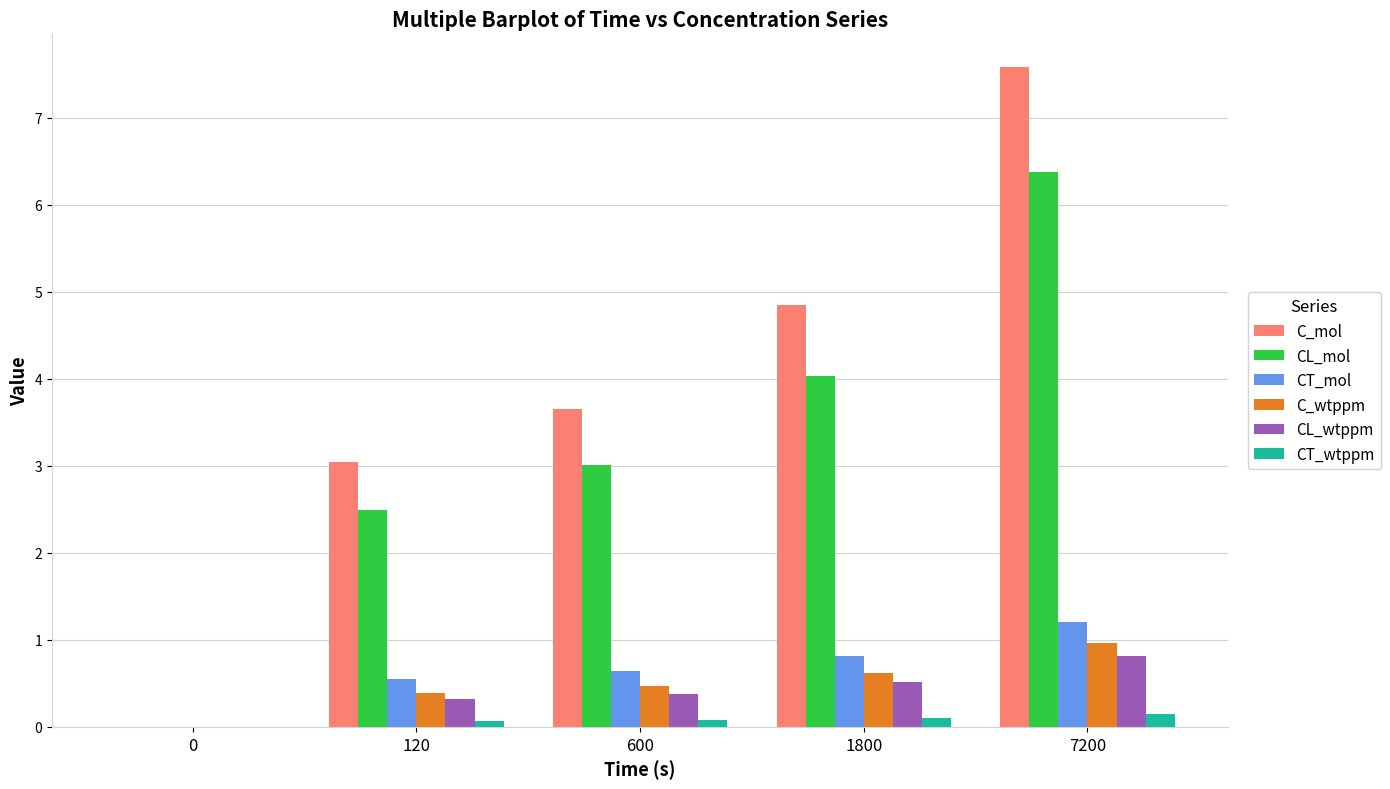

Reading left to right, list all the values displayed in this chart.

C_mol: 0=0.0	120=3.0	600=3.7	1800=4.9	7200=7.6
CL_mol: 0=0.0	120=2.5	600=3.0	1800=4.0	7200=6.4
CT_mol: 0=0.0	120=0.6	600=0.6	1800=0.8	7200=1.2
C_wtppm: 0=0.0	120=0.4	600=0.5	1800=0.6	7200=1.0
CL_wtppm: 0=0.0	120=0.3	600=0.4	1800=0.5	7200=0.8
CT_wtppm: 0=0.0	120=0.1	600=0.1	1800=0.1	7200=0.2